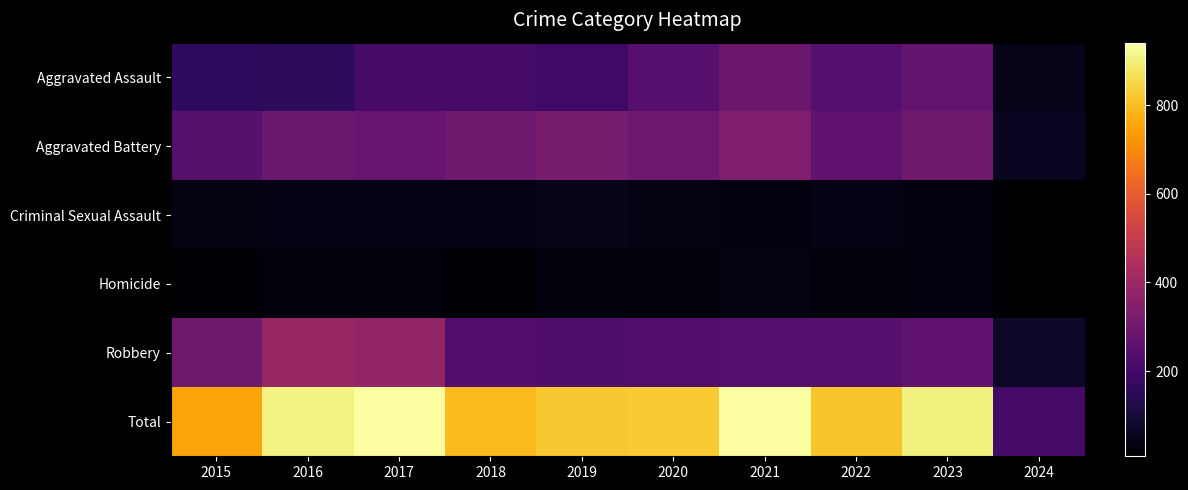

Which series has the widest spread of values?

Total